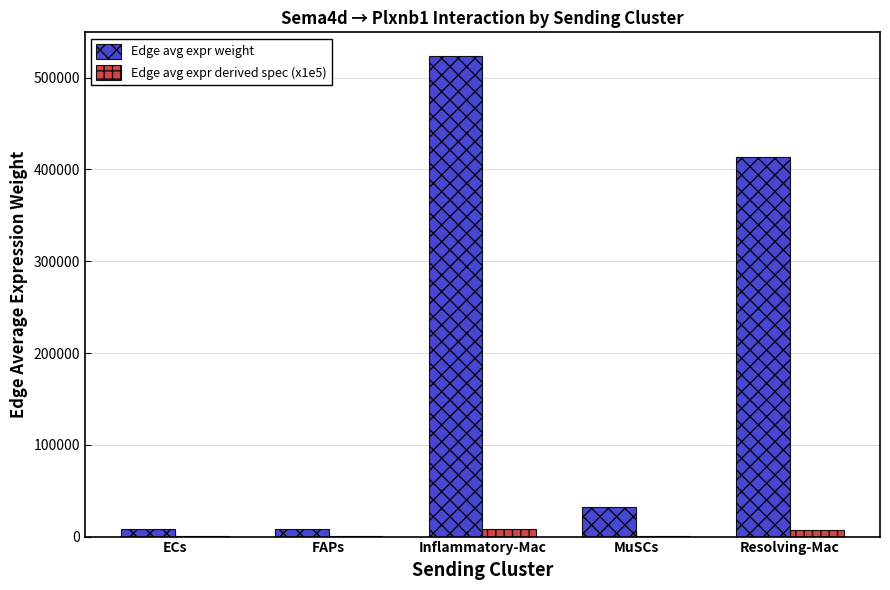

What is the sum of all Edge avg expr derived spec (x1e5) values?

15822.4